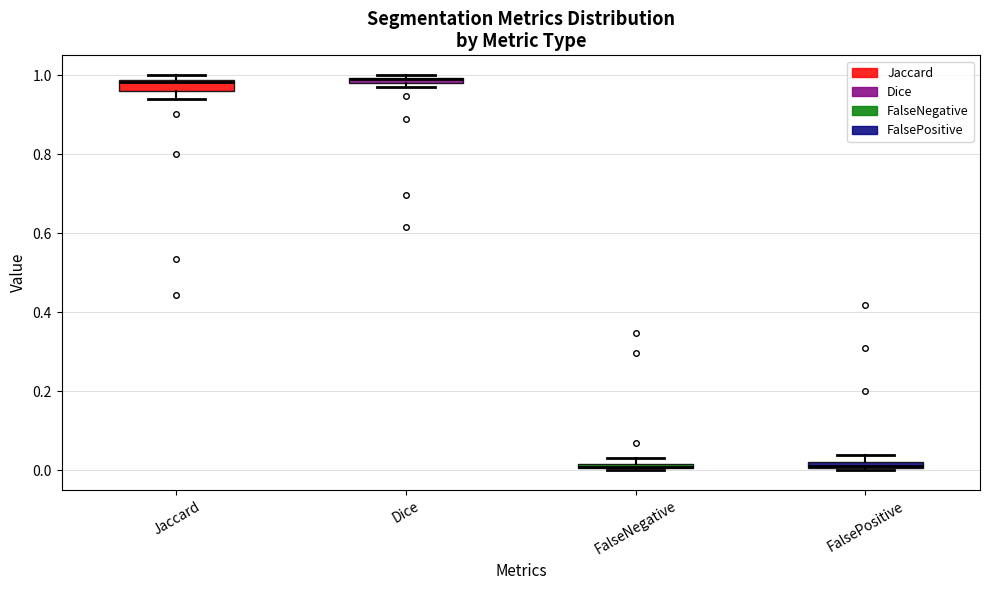

Where is the lower edge of the box for Jaccard on the y-axis? The values are not printed on the chart, so give them approximately, as read against the axis.

0.96